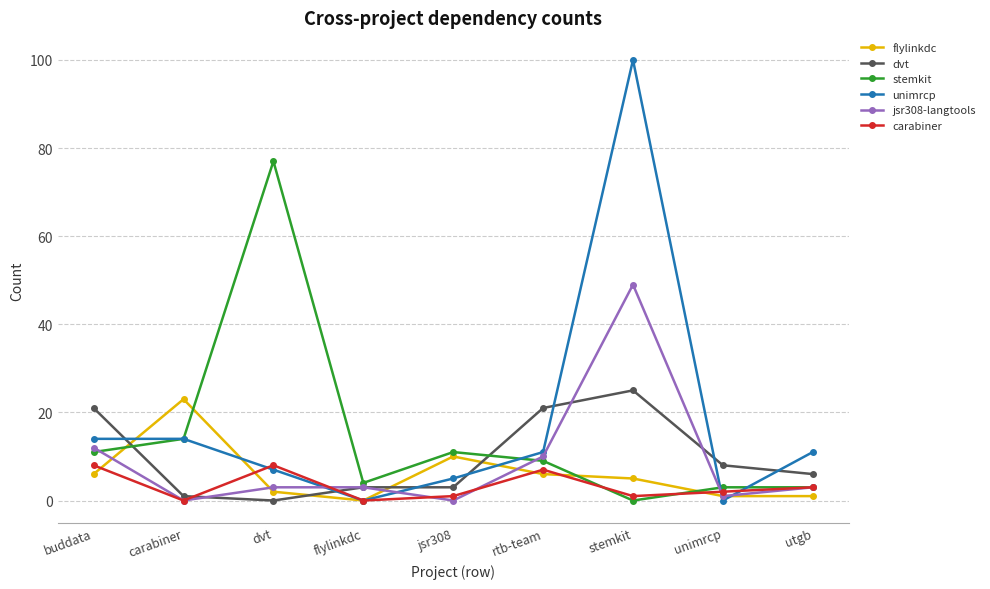

What is the approximate value of jsr308-langtools at unimrcp?

1